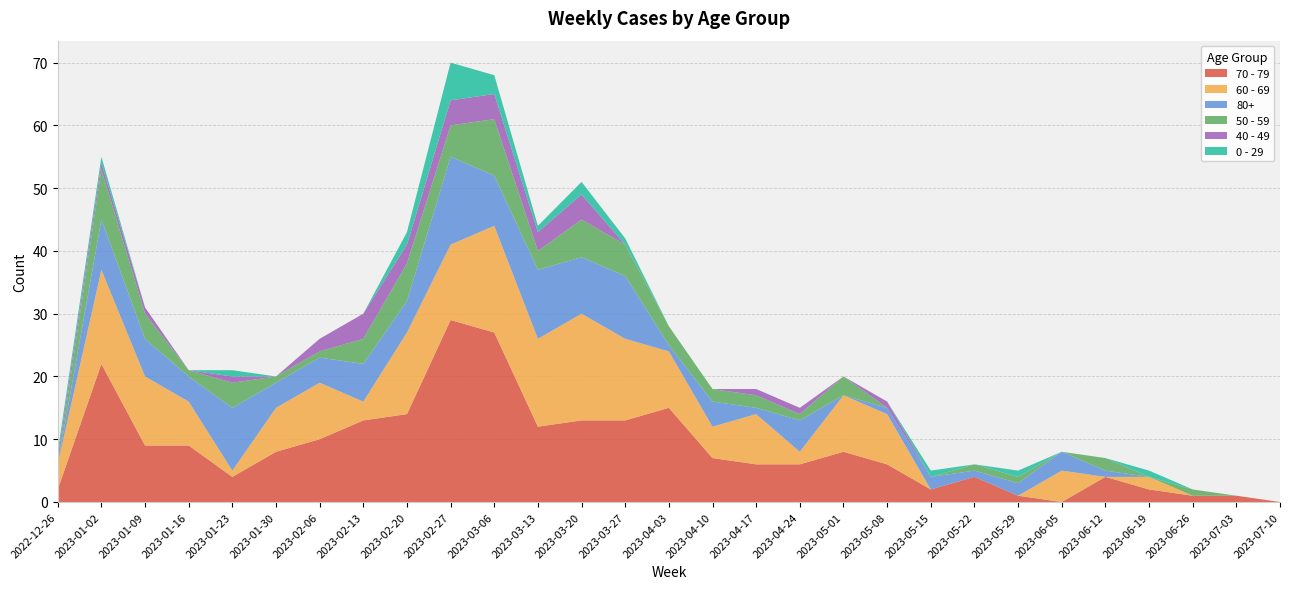

Reading right to left, list all the values displayed in this chart.

70 - 79: 2023-07-10=0	2023-07-03=1	2023-06-26=1	2023-06-19=2	2023-06-12=4	2023-06-05=0	2023-05-29=1	2023-05-22=4	2023-05-15=2	2023-05-08=6	2023-05-01=8	2023-04-24=6	2023-04-17=6	2023-04-10=7	2023-04-03=15	2023-03-27=13	2023-03-20=13	2023-03-13=12	2023-03-06=27	2023-02-27=29	2023-02-20=14	2023-02-13=13	2023-02-06=10	2023-01-30=8	2023-01-23=4	2023-01-16=9	2023-01-09=9	2023-01-02=22	2022-12-26=2
60 - 69: 2023-07-10=0	2023-07-03=0	2023-06-26=0	2023-06-19=2	2023-06-12=0	2023-06-05=5	2023-05-29=0	2023-05-22=0	2023-05-15=0	2023-05-08=8	2023-05-01=9	2023-04-24=2	2023-04-17=8	2023-04-10=5	2023-04-03=9	2023-03-27=13	2023-03-20=17	2023-03-13=14	2023-03-06=17	2023-02-27=12	2023-02-20=13	2023-02-13=3	2023-02-06=9	2023-01-30=7	2023-01-23=1	2023-01-16=7	2023-01-09=11	2023-01-02=15	2022-12-26=4
80+: 2023-07-10=0	2023-07-03=0	2023-06-26=0	2023-06-19=0	2023-06-12=1	2023-06-05=3	2023-05-29=2	2023-05-22=1	2023-05-15=2	2023-05-08=1	2023-05-01=0	2023-04-24=5	2023-04-17=1	2023-04-10=4	2023-04-03=1	2023-03-27=10	2023-03-20=9	2023-03-13=11	2023-03-06=8	2023-02-27=14	2023-02-20=5	2023-02-13=6	2023-02-06=4	2023-01-30=4	2023-01-23=10	2023-01-16=4	2023-01-09=6	2023-01-02=8	2022-12-26=0
50 - 59: 2023-07-10=0	2023-07-03=0	2023-06-26=1	2023-06-19=0	2023-06-12=2	2023-06-05=0	2023-05-29=1	2023-05-22=1	2023-05-15=0	2023-05-08=0	2023-05-01=3	2023-04-24=1	2023-04-17=2	2023-04-10=2	2023-04-03=3	2023-03-27=5	2023-03-20=6	2023-03-13=3	2023-03-06=9	2023-02-27=5	2023-02-20=6	2023-02-13=4	2023-02-06=1	2023-01-30=1	2023-01-23=4	2023-01-16=1	2023-01-09=4	2023-01-02=8	2022-12-26=0
40 - 49: 2023-07-10=0	2023-07-03=0	2023-06-26=0	2023-06-19=0	2023-06-12=0	2023-06-05=0	2023-05-29=0	2023-05-22=0	2023-05-15=0	2023-05-08=1	2023-05-01=0	2023-04-24=1	2023-04-17=1	2023-04-10=0	2023-04-03=0	2023-03-27=0	2023-03-20=4	2023-03-13=3	2023-03-06=4	2023-02-27=4	2023-02-20=3	2023-02-13=4	2023-02-06=2	2023-01-30=0	2023-01-23=1	2023-01-16=0	2023-01-09=1	2023-01-02=1	2022-12-26=1
0 - 29: 2023-07-10=0	2023-07-03=0	2023-06-26=0	2023-06-19=1	2023-06-12=0	2023-06-05=0	2023-05-29=1	2023-05-22=0	2023-05-15=1	2023-05-08=0	2023-05-01=0	2023-04-24=0	2023-04-17=0	2023-04-10=0	2023-04-03=0	2023-03-27=1	2023-03-20=2	2023-03-13=1	2023-03-06=3	2023-02-27=6	2023-02-20=2	2023-02-13=0	2023-02-06=0	2023-01-30=0	2023-01-23=1	2023-01-16=0	2023-01-09=0	2023-01-02=1	2022-12-26=1